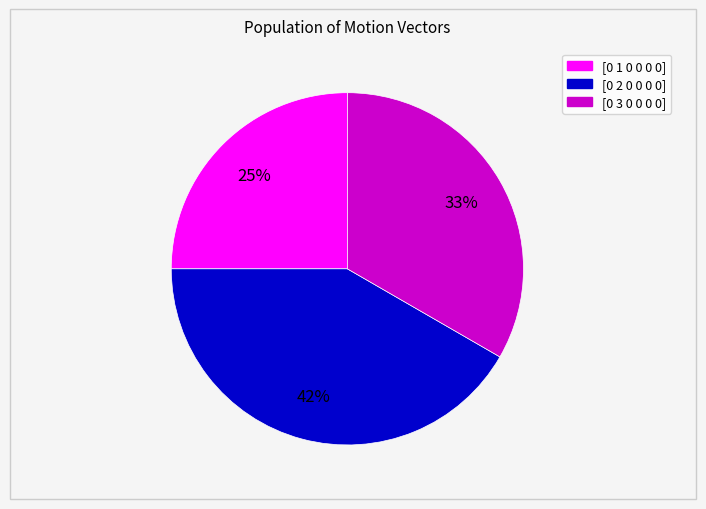

How many segments does this pie chart have?

3